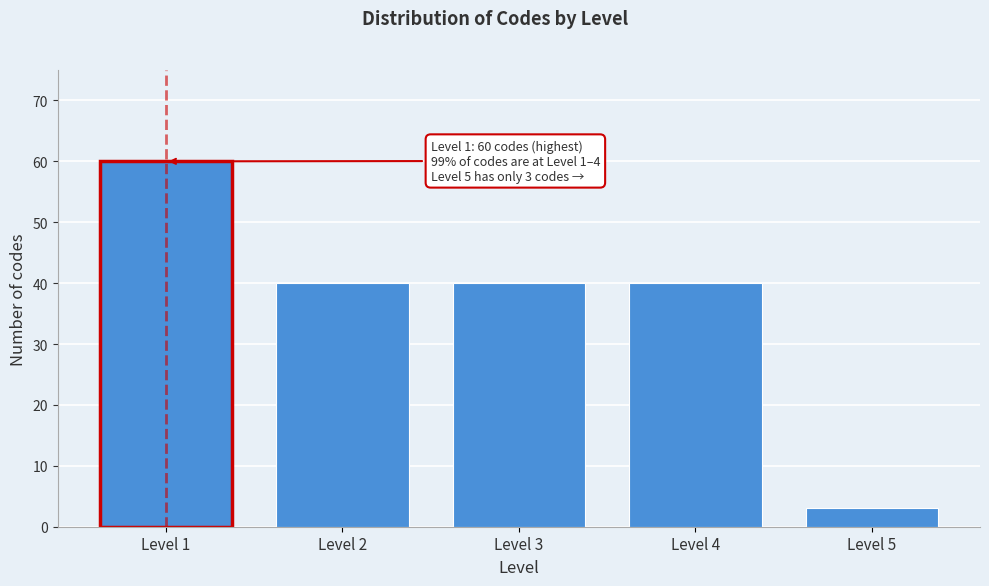

Reading right to left, extract all data points from this chart.

3	40	40	40	60